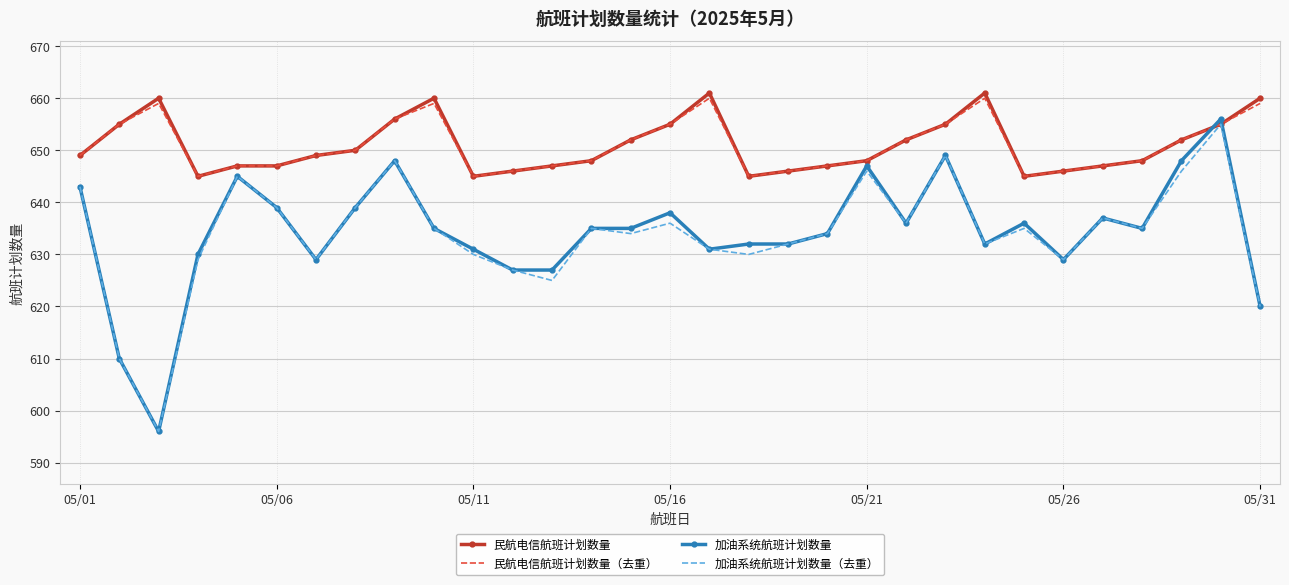

Which series has the widest spread of values?

加油系统航班计划数量